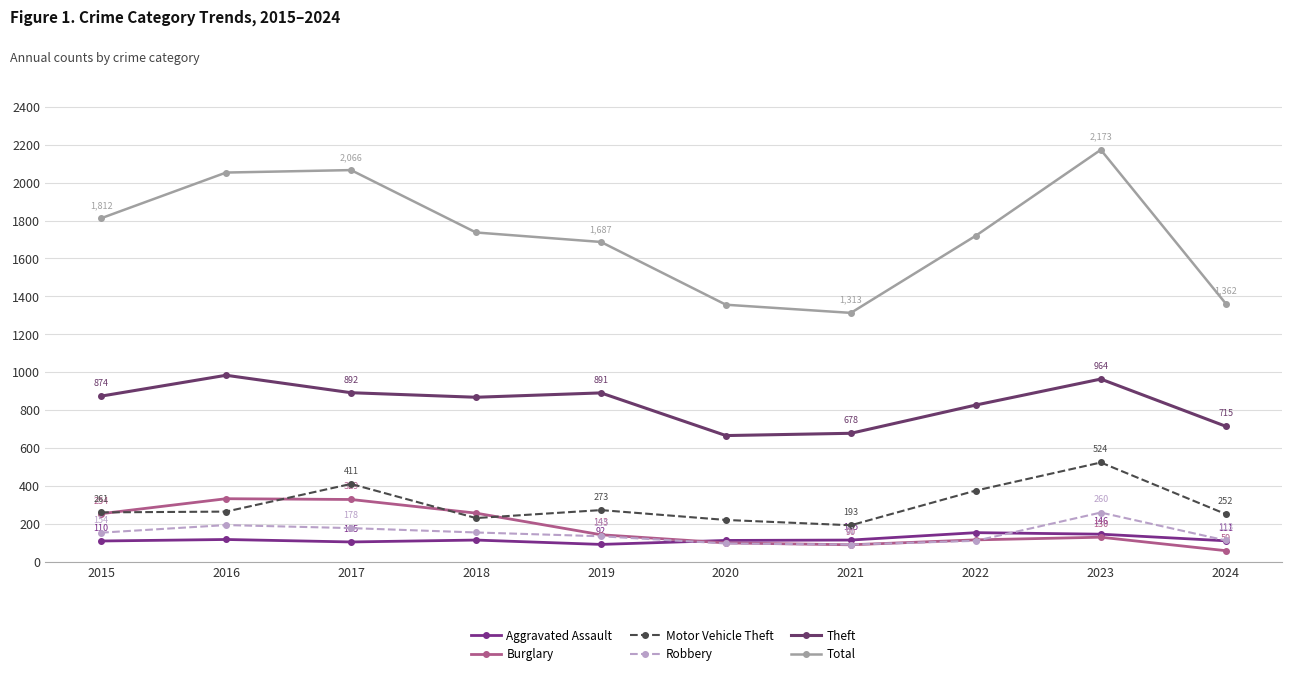

At 2022, list the series in order from smallest to largest.

Robbery, Burglary, Aggravated Assault, Motor Vehicle Theft, Theft, Total